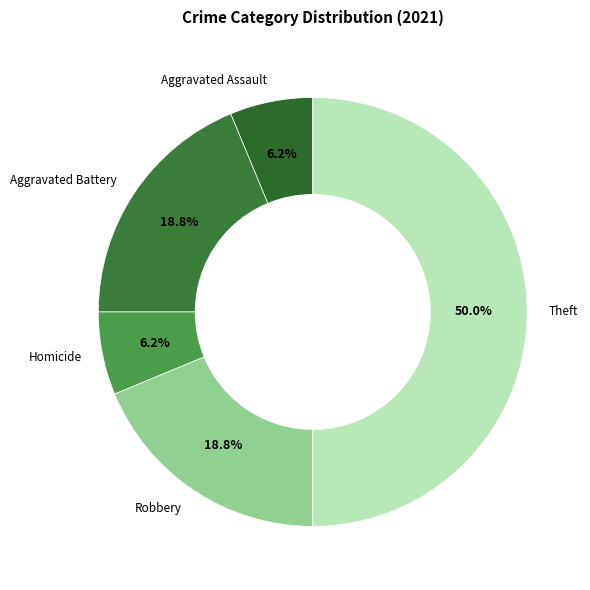

What percentage do Homicide and Aggravated Battery together represent?

25.0%